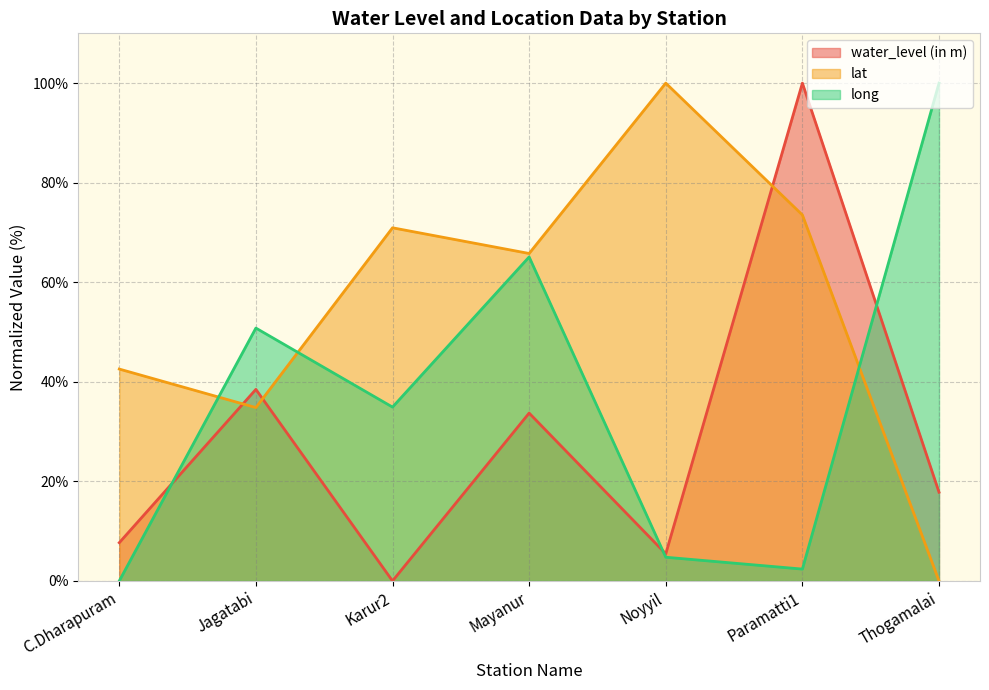

At which label does lat reach its peak?

Noyyil